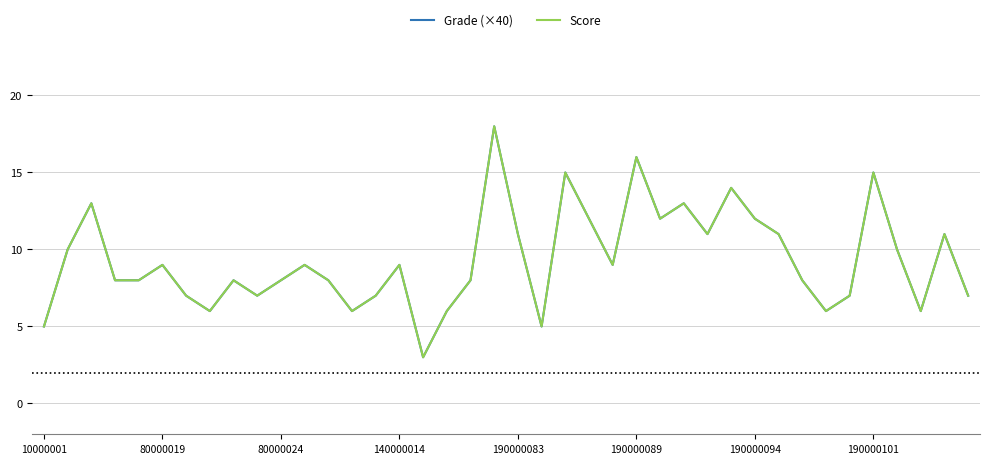

Does the chart display data point markers on the line(s)?

No